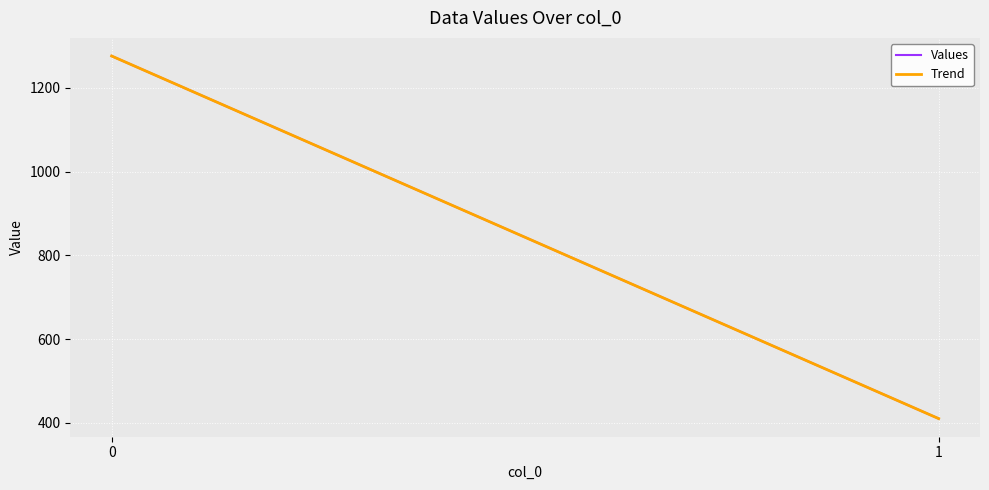

What is the difference between the values at 1 and 0?

866.1